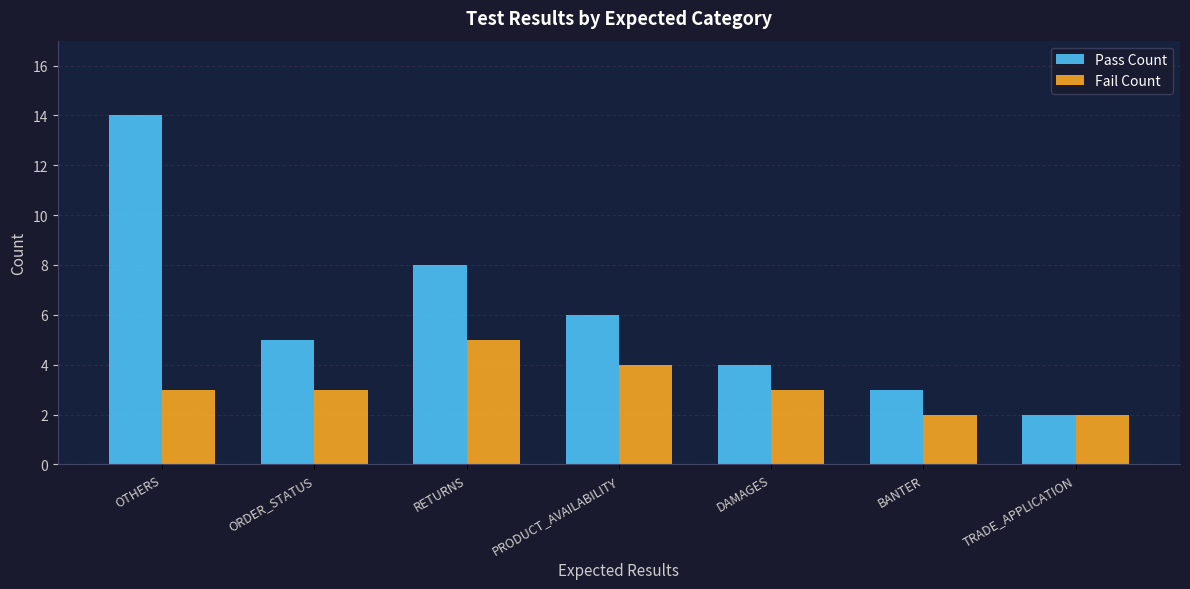

What is the sum of the Pass Count values at OTHERS and RETURNS?

22